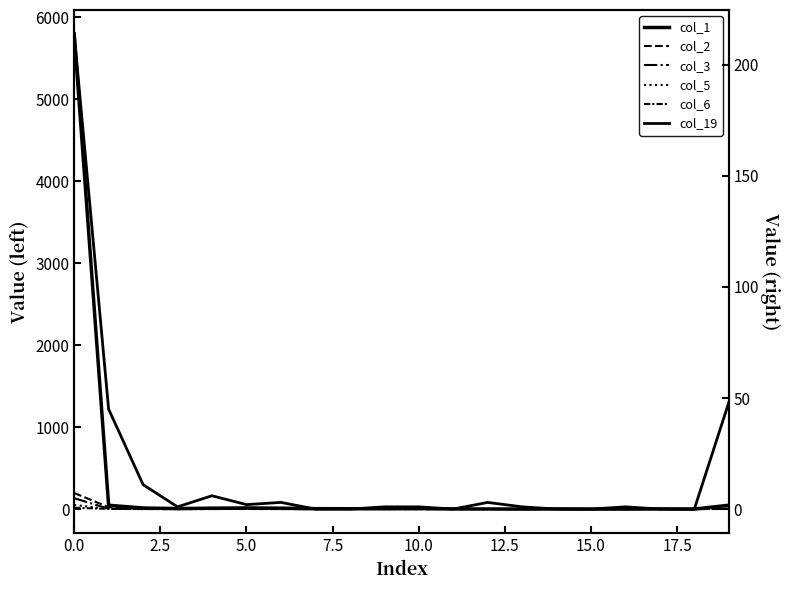

What is the average value of the col_1 series?

299